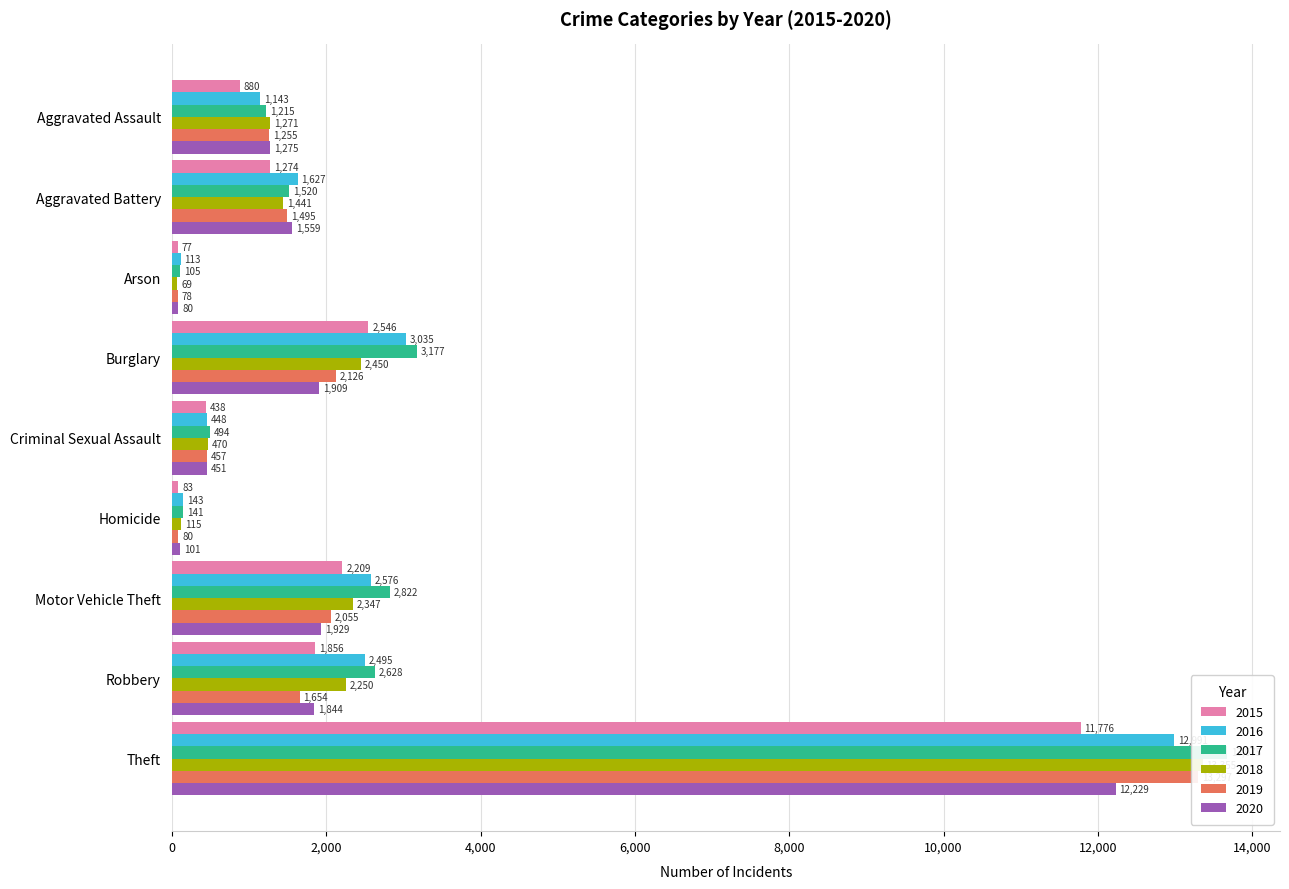

What are all the series names shown in the legend?

2015, 2016, 2017, 2018, 2019, 2020